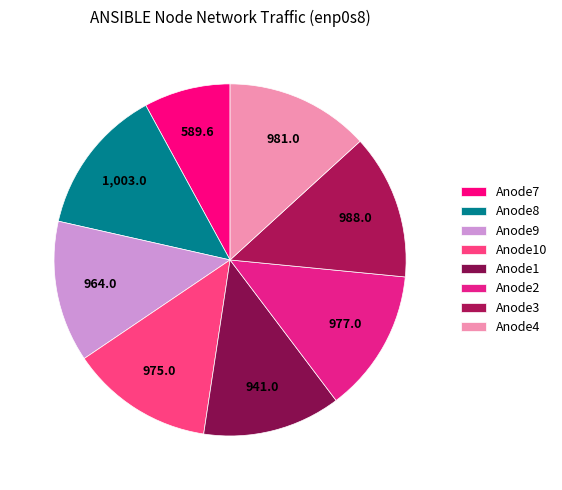

Do Anode10 and Anode4 together represent more than half of the pie?

No